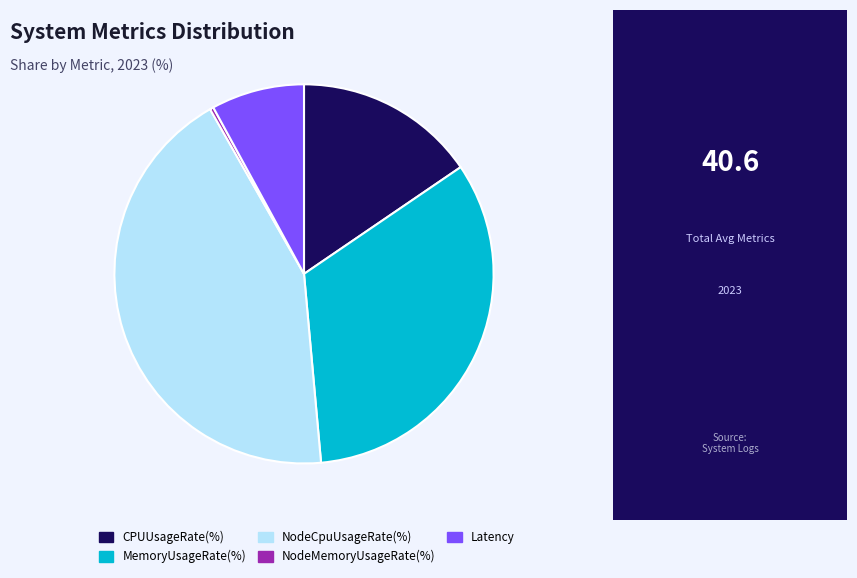

True or false: CPUUsageRate(%) accounts for 22% of the total.

False